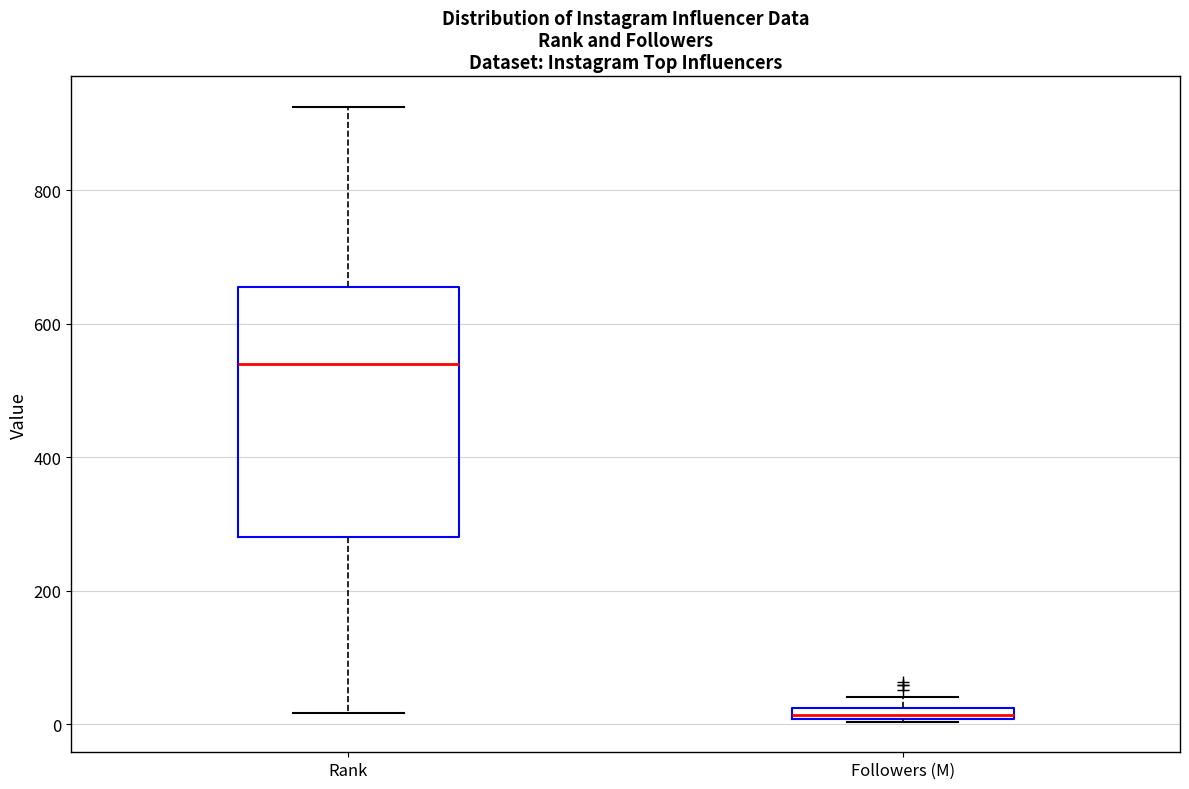

Where does the upper whisker of the box for Rank end on the y-axis? The values are not printed on the chart, so give them approximately, as read against the axis.

920